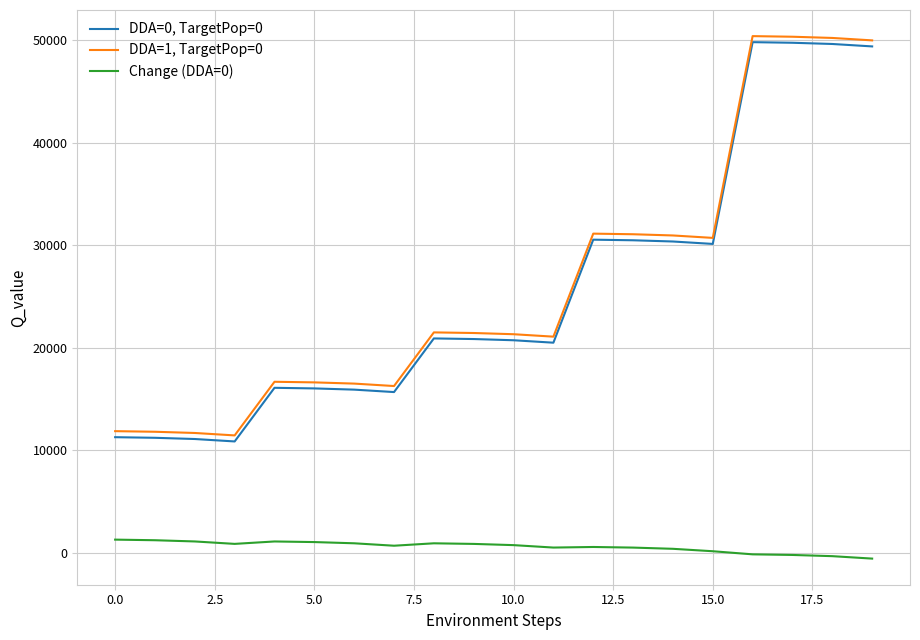

Rank the series by their maximum value, from highest to lowest.

DDA=1, TargetPop=0, DDA=0, TargetPop=0, Change (DDA=0)